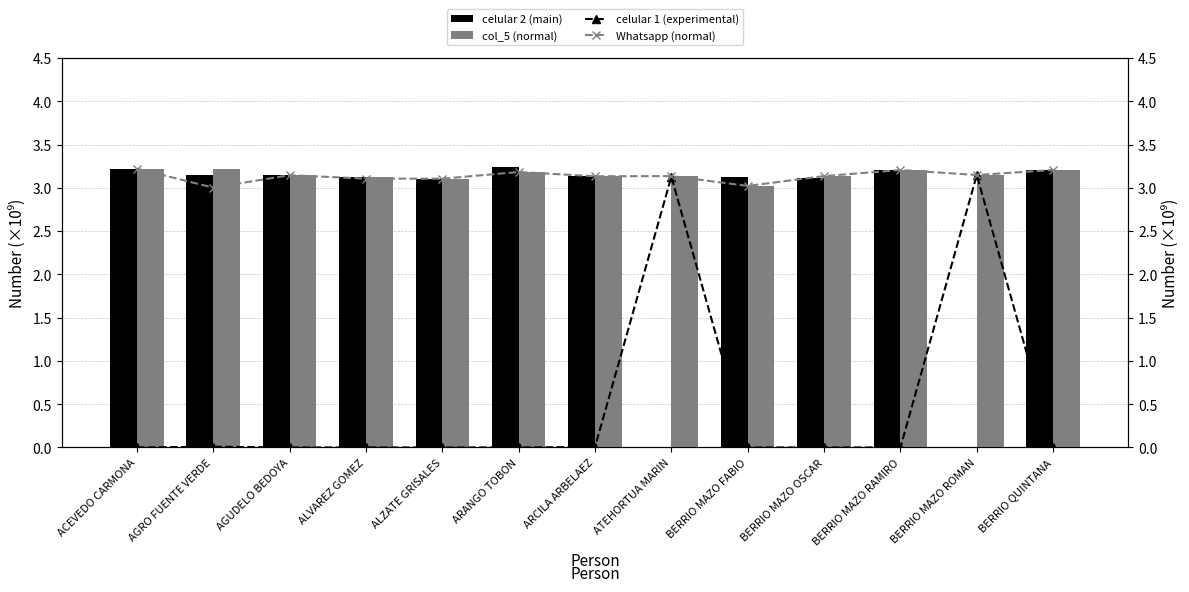

At which category is the sum across all series the highest?

ACEVEDO CARMONA